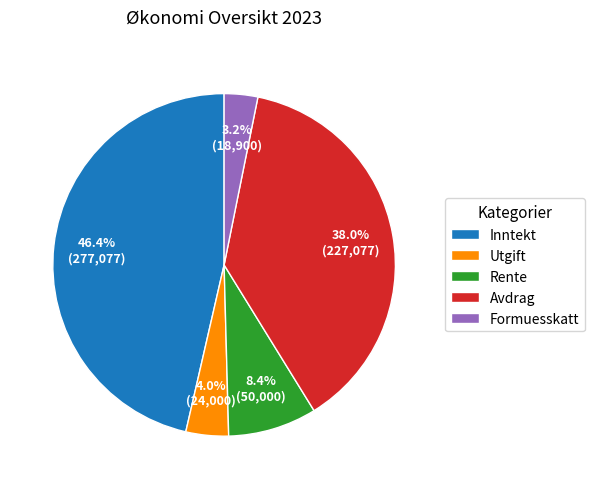

To the nearest percent, what is the average slice percentage?

20%